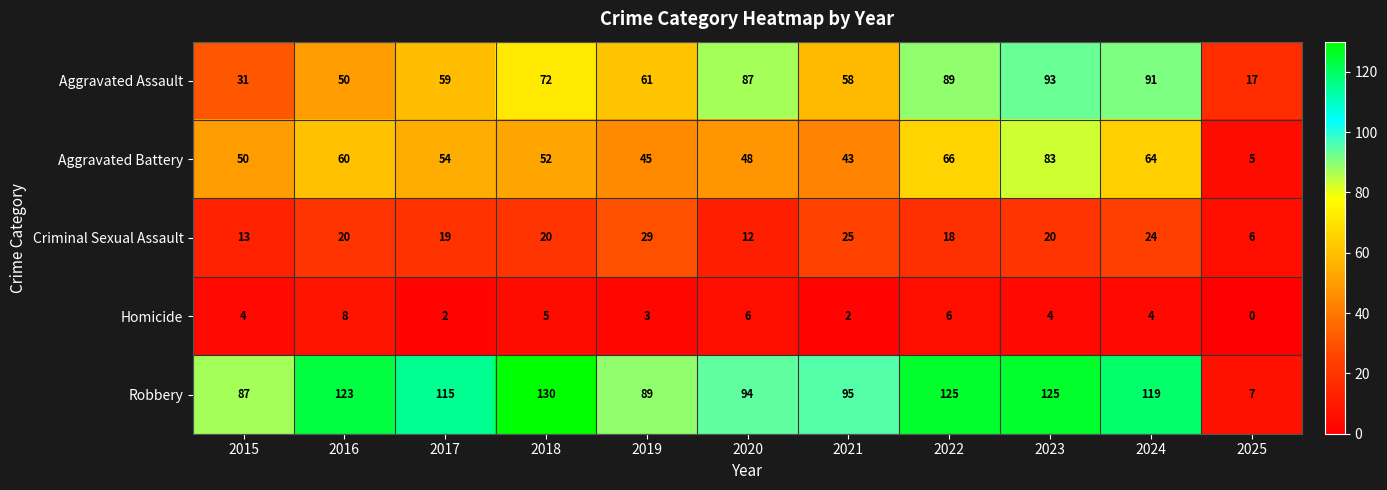

What is the sum of all Robbery values?

1109